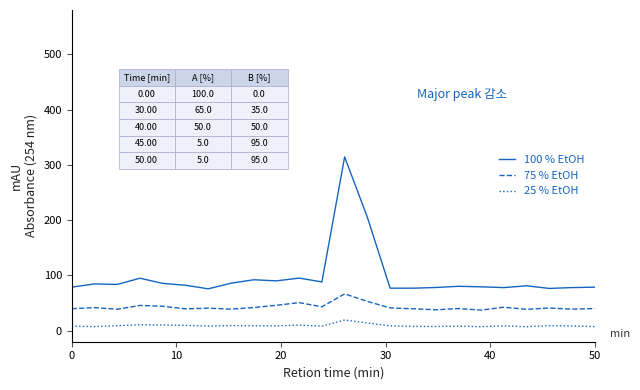

Rank the series by their maximum value, from lowest to highest.

25 % EtOH, 75 % EtOH, 100 % EtOH